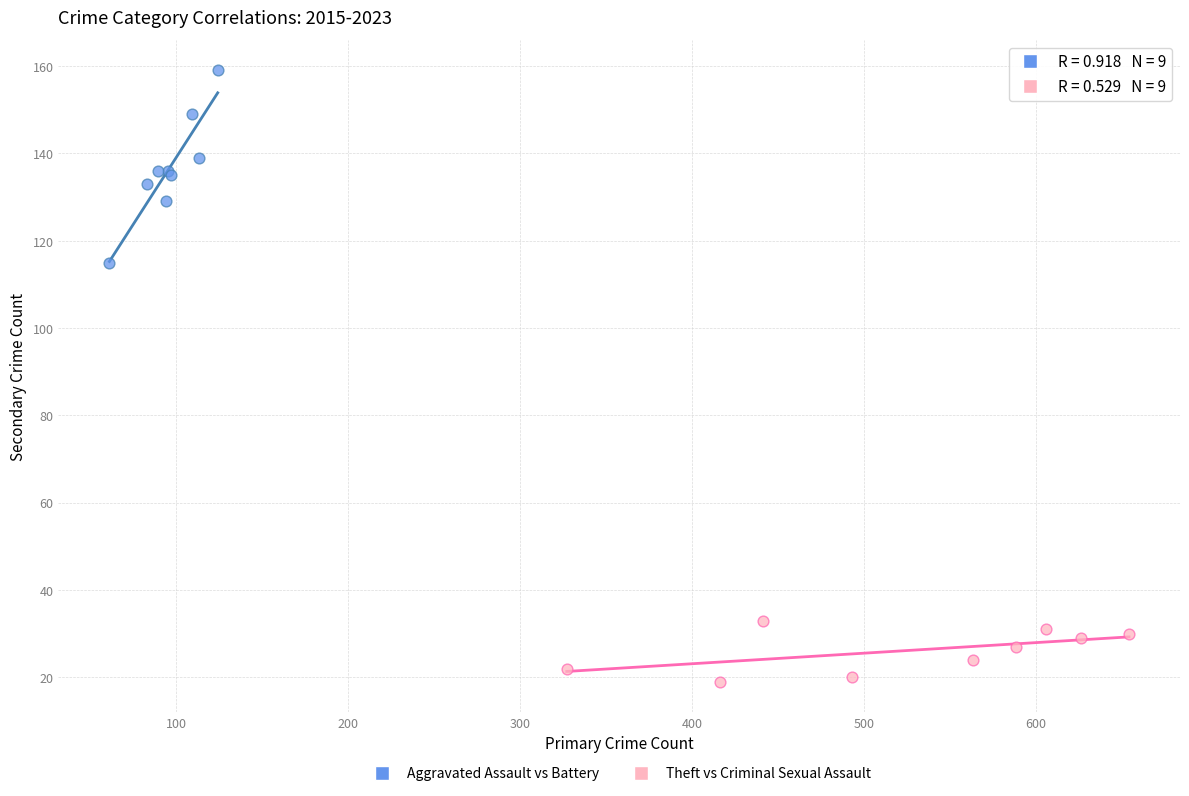

Which series reaches the minimum Y coordinate?

Theft vs Criminal Sexual Assault